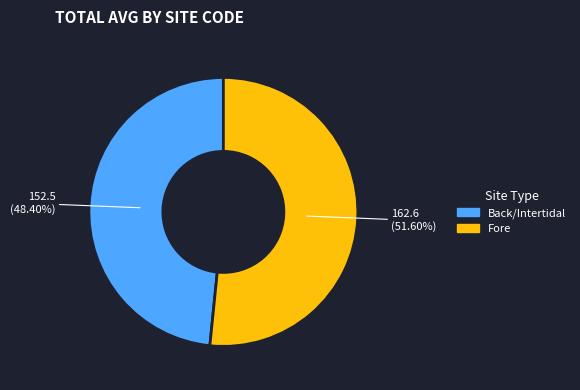

Is there any slice that represents more than half of the pie?

Yes